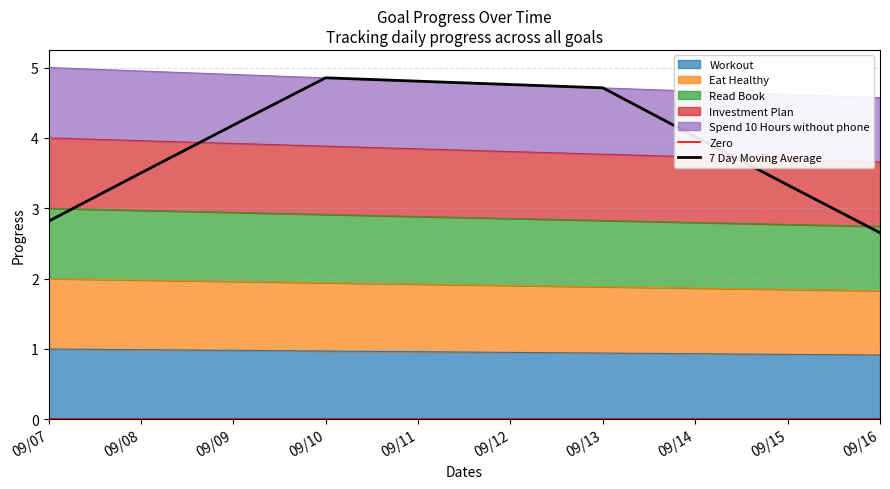

Which has a higher value, 09/10 or 09/15?

09/10